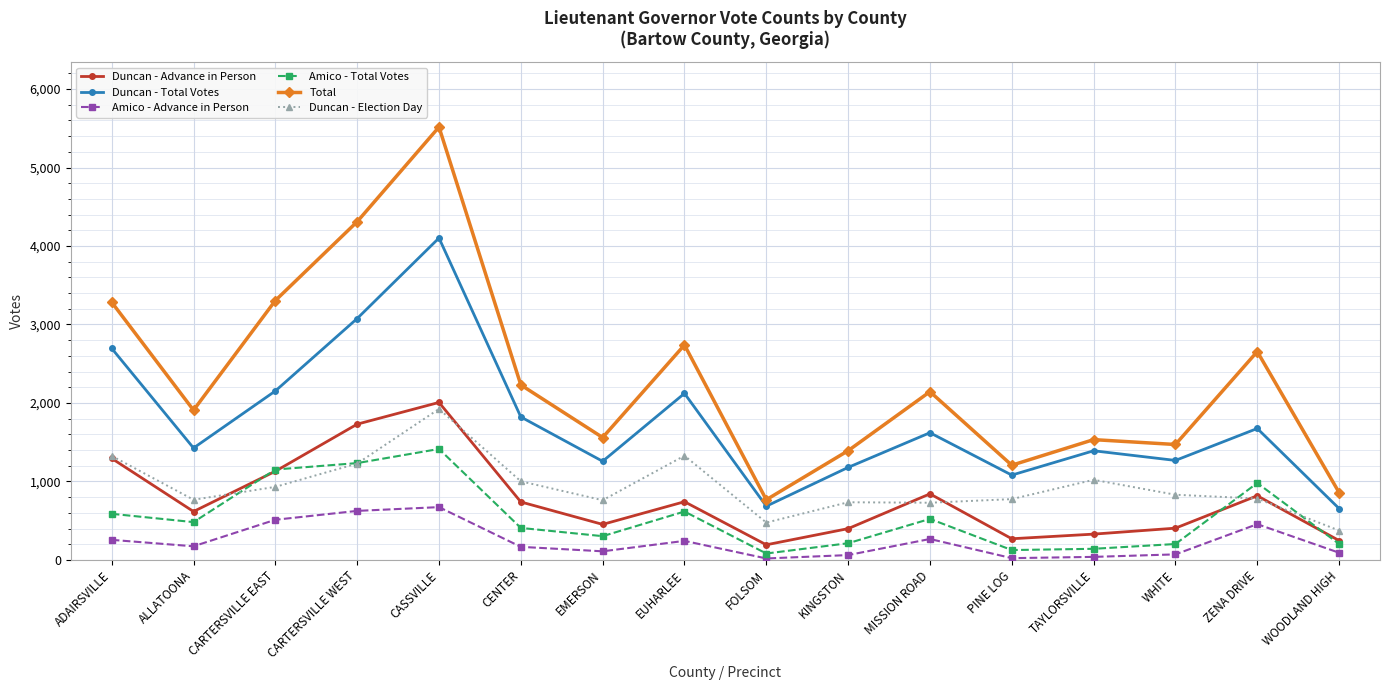

Where does the Duncan - Total Votes series first go above 1621?

ADAIRSVILLE